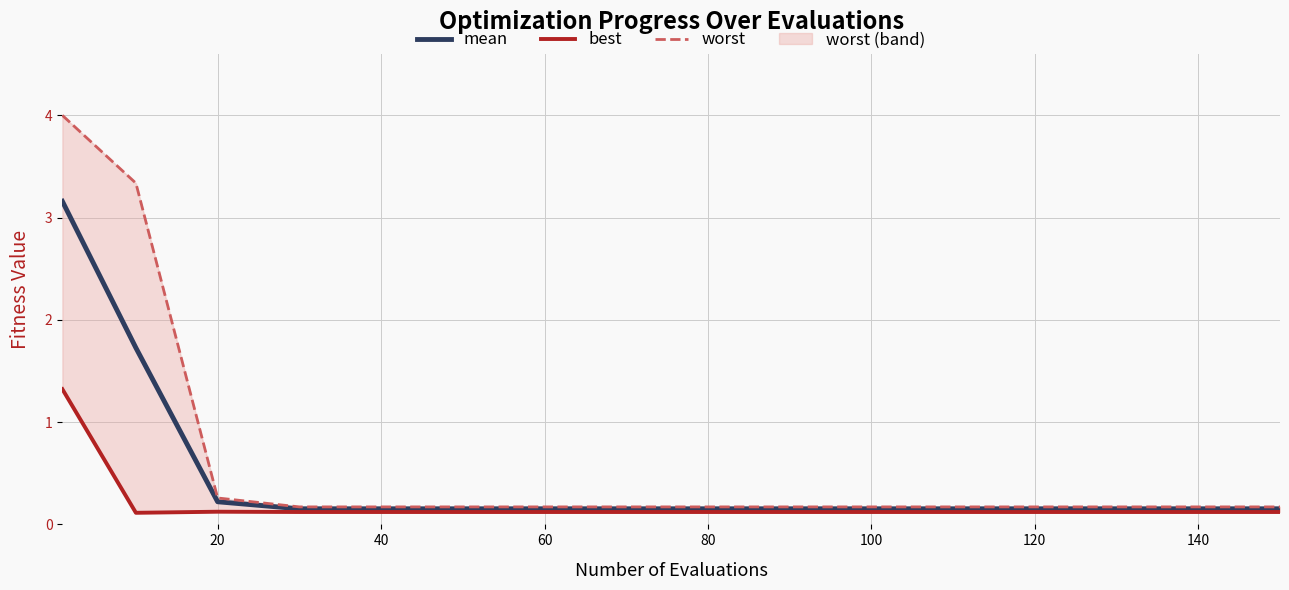

What is the approximate value of worst at 60?

0.2